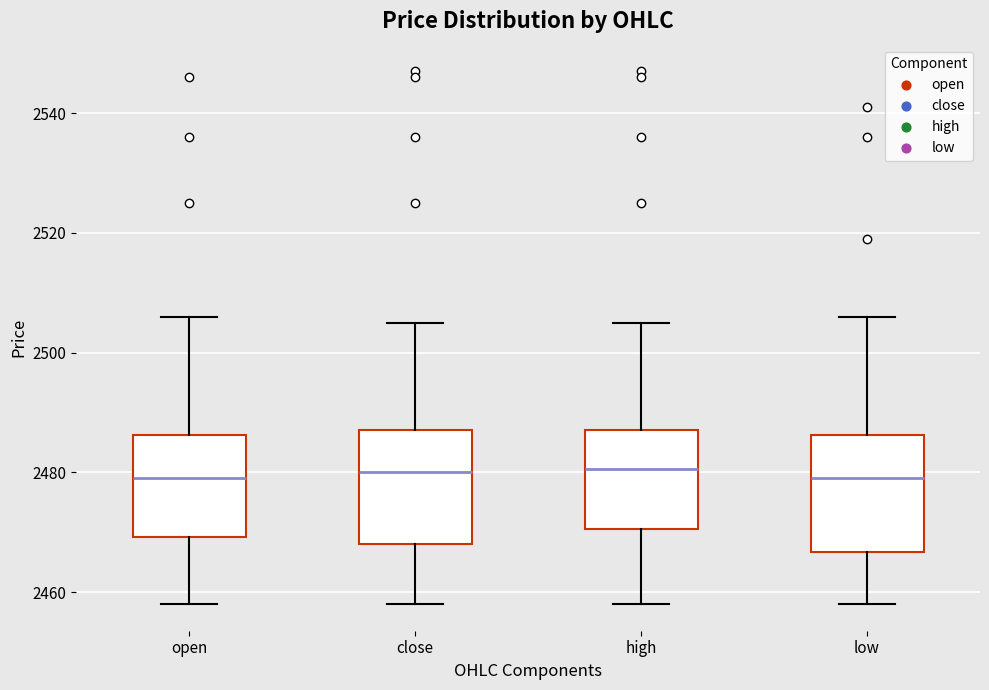

Where does the median line of the box for open sit on the y-axis? The values are not printed on the chart, so give them approximately, as read against the axis.

2480